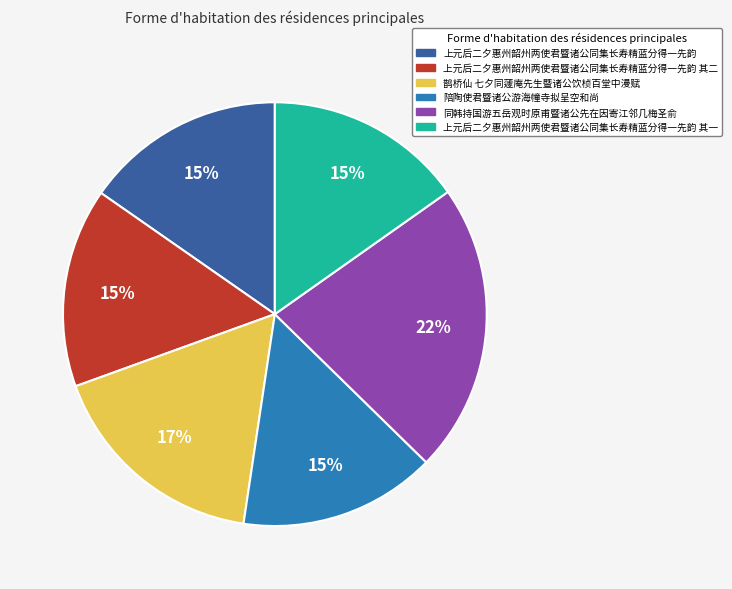

Do 上元后二夕惠州韶州两使君暨诸公同集长寿精蓝分得一先韵 其一 and 鹊桥仙 七夕同蘧庵先生暨诸公饮桢百堂中漫赋 together represent more than half of the pie?

No